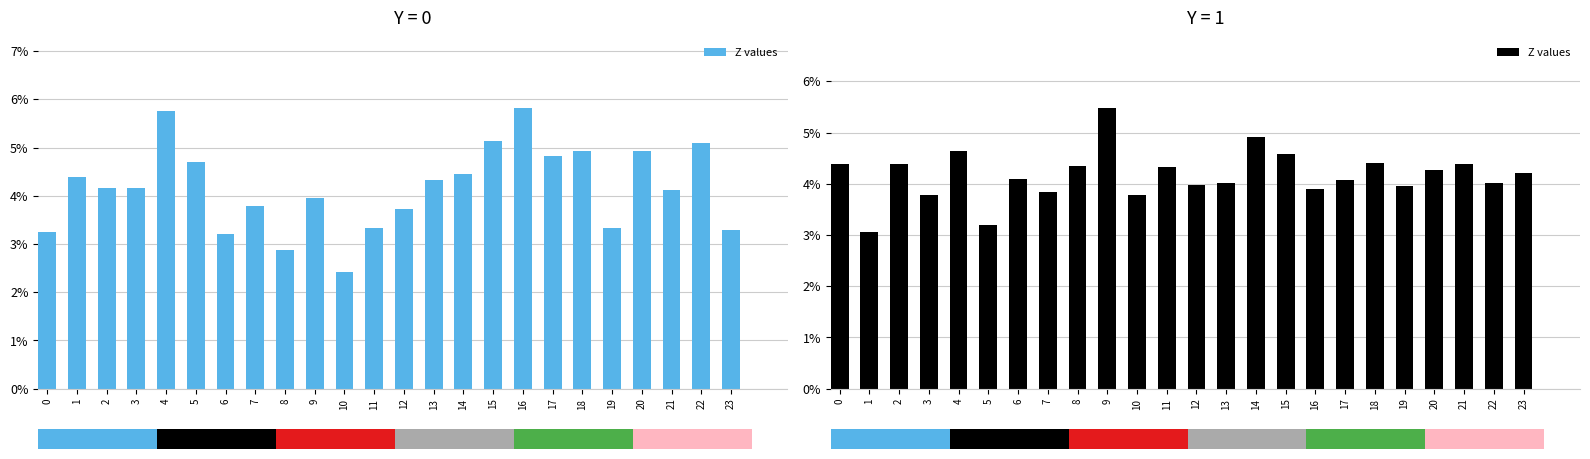

How many bars are there in total?

24